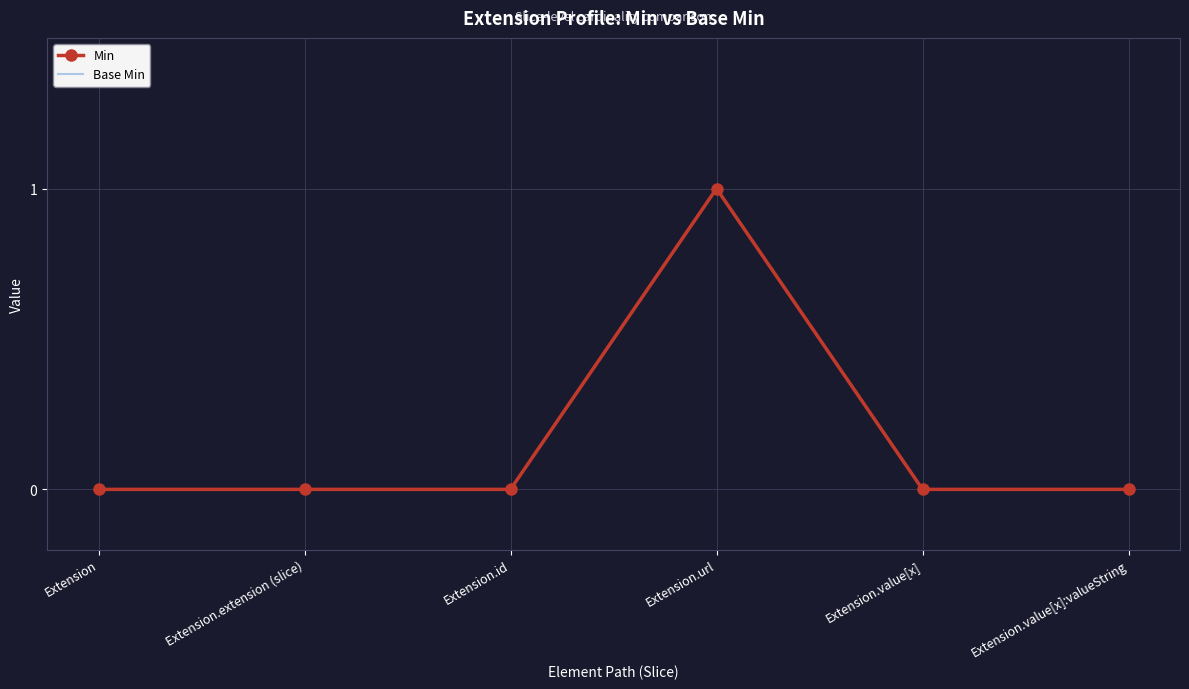

What is the total value across all series at Extension.url?

2